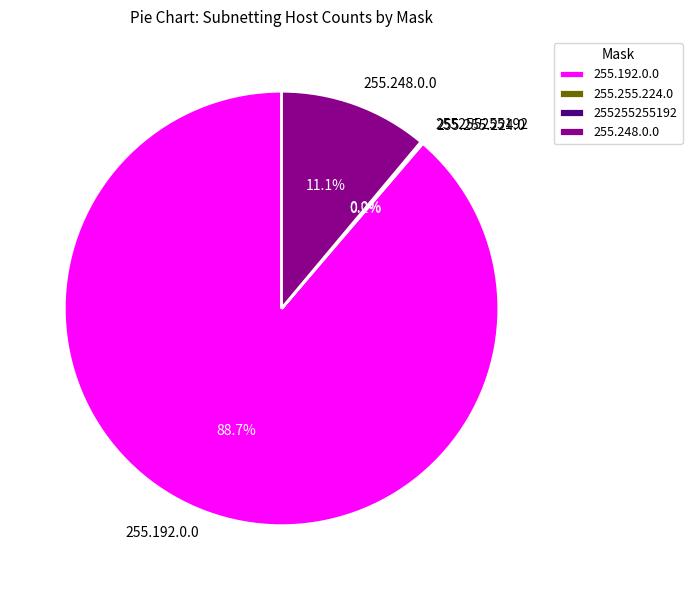

Which category accounts for the majority?

255.192.0.0